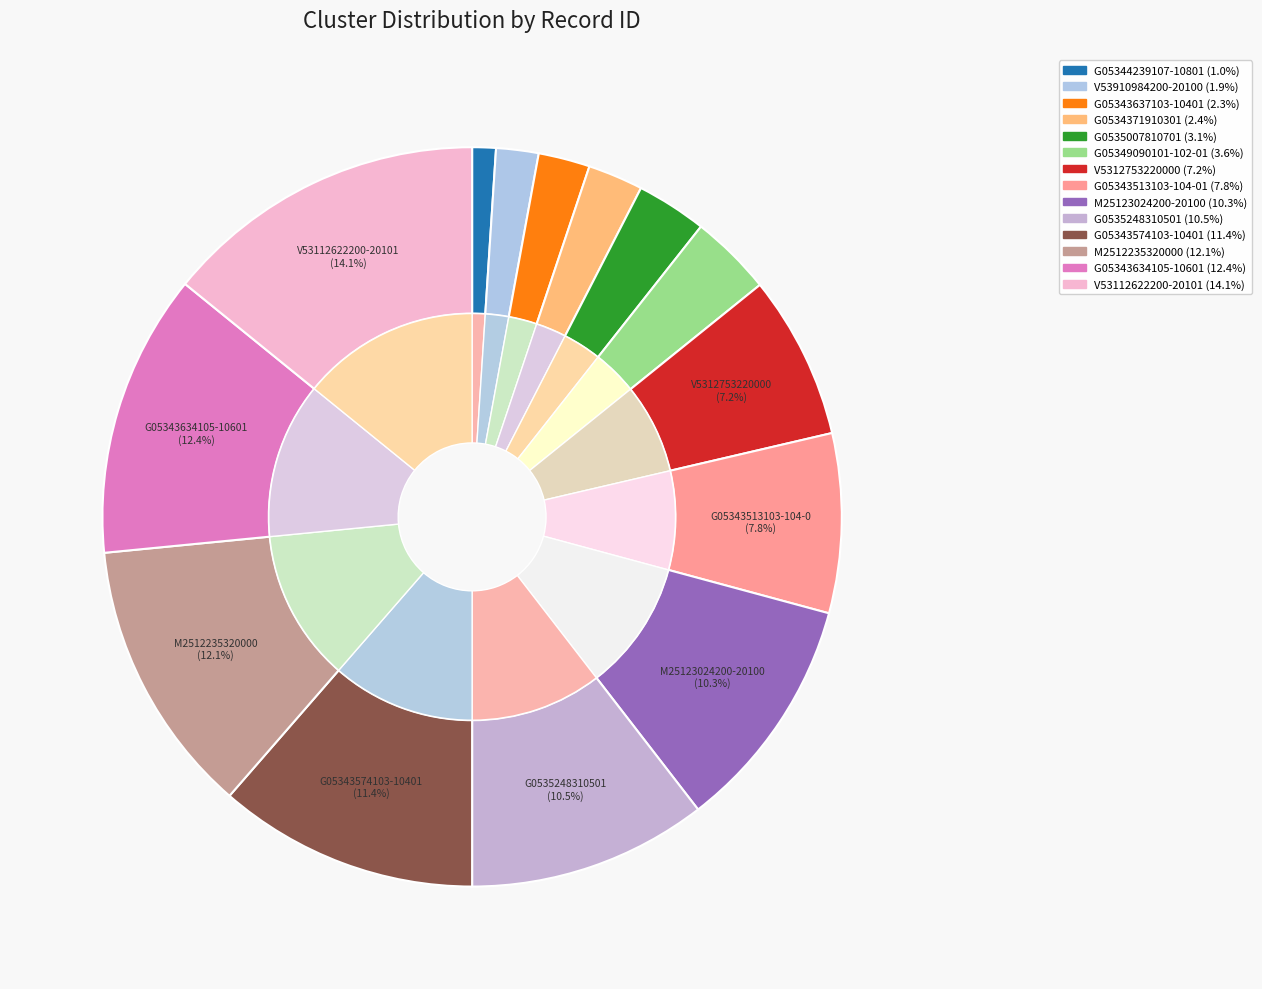

To the nearest percent, what is the difference between the M2512235320000_NH4E and G05344239107-10801_NH4E slice percentages?

11%